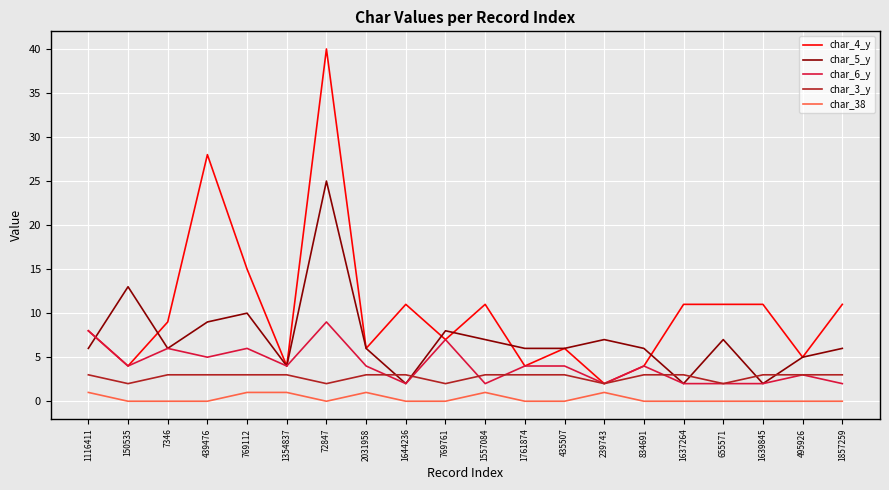

Reading left to right, transcribe all the data shown in this chart.

char_4_y: 1116411=8	150535=4	7346=9	439476=28	769112=15	1354837=4	72847=40	2031958=6	1644236=11	769761=7	1557084=11	1761874=4	435507=6	239743=2	834691=4	1637264=11	655571=11	1639845=11	495926=5	1857259=11
char_5_y: 1116411=6	150535=13	7346=6	439476=9	769112=10	1354837=4	72847=25	2031958=6	1644236=2	769761=8	1557084=7	1761874=6	435507=6	239743=7	834691=6	1637264=2	655571=7	1639845=2	495926=5	1857259=6
char_6_y: 1116411=8	150535=4	7346=6	439476=5	769112=6	1354837=4	72847=9	2031958=4	1644236=2	769761=7	1557084=2	1761874=4	435507=4	239743=2	834691=4	1637264=2	655571=2	1639845=2	495926=3	1857259=2
char_3_y: 1116411=3	150535=2	7346=3	439476=3	769112=3	1354837=3	72847=2	2031958=3	1644236=3	769761=2	1557084=3	1761874=3	435507=3	239743=2	834691=3	1637264=3	655571=2	1639845=3	495926=3	1857259=3
char_38: 1116411=1	150535=0	7346=0	439476=0	769112=1	1354837=1	72847=0	2031958=1	1644236=0	769761=0	1557084=1	1761874=0	435507=0	239743=1	834691=0	1637264=0	655571=0	1639845=0	495926=0	1857259=0